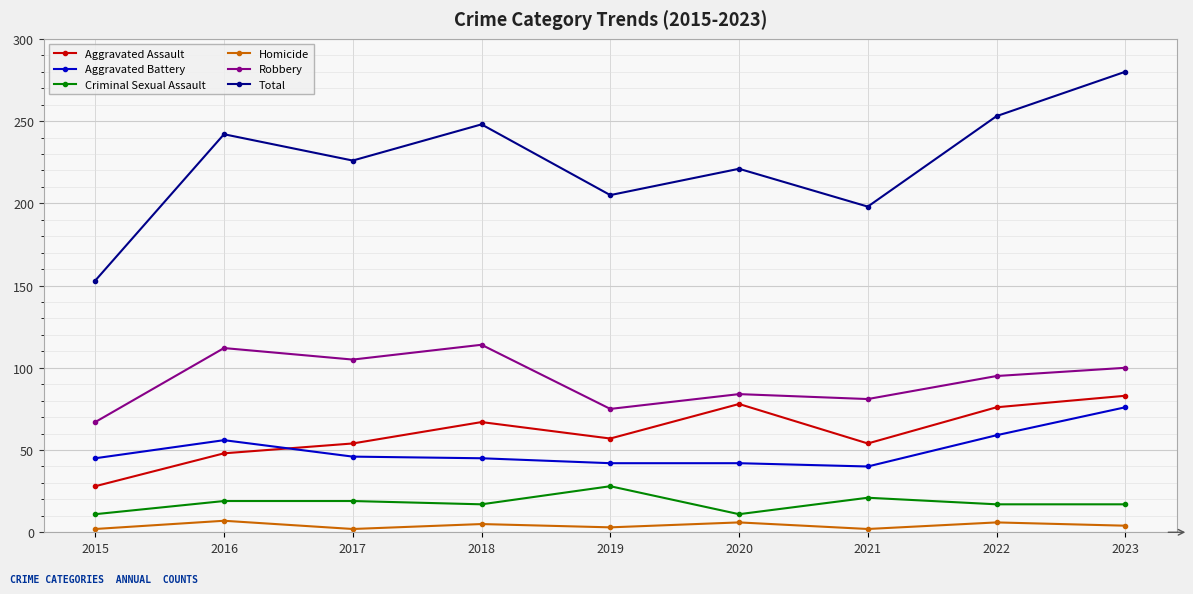

Is this an area chart (filled region under the line)?

No